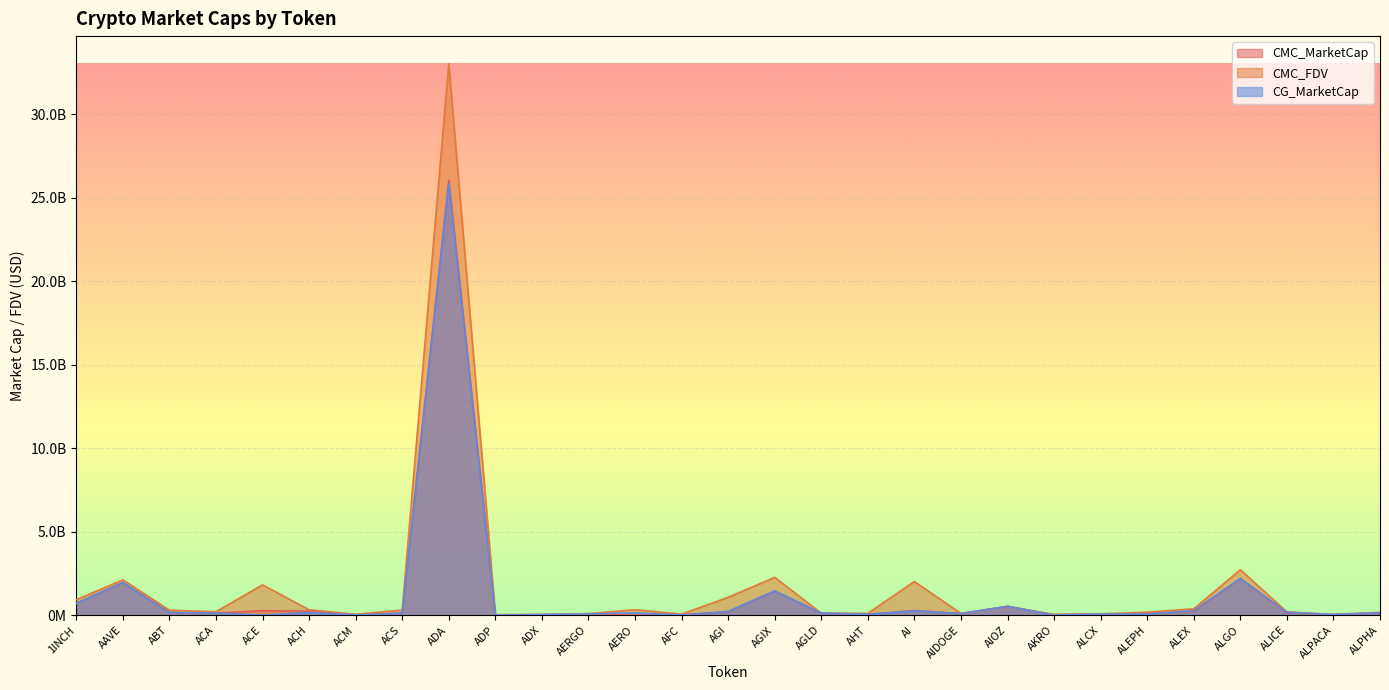

How many values in the CMC_MarketCap series exceed 124920609?

15